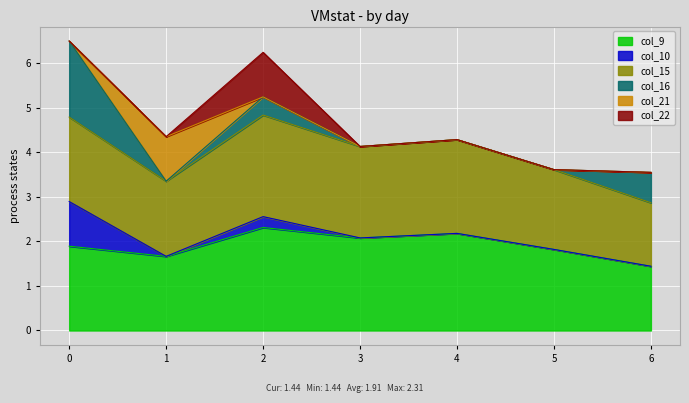

List the series in order of their peak value, lowest first.

col_21, col_22, col_10, col_16, col_15, col_9